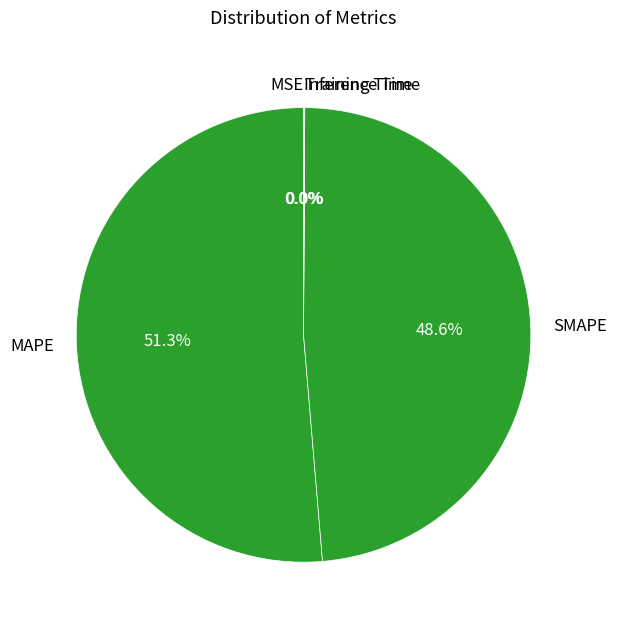

To the nearest percent, what is the average slice percentage?

20%